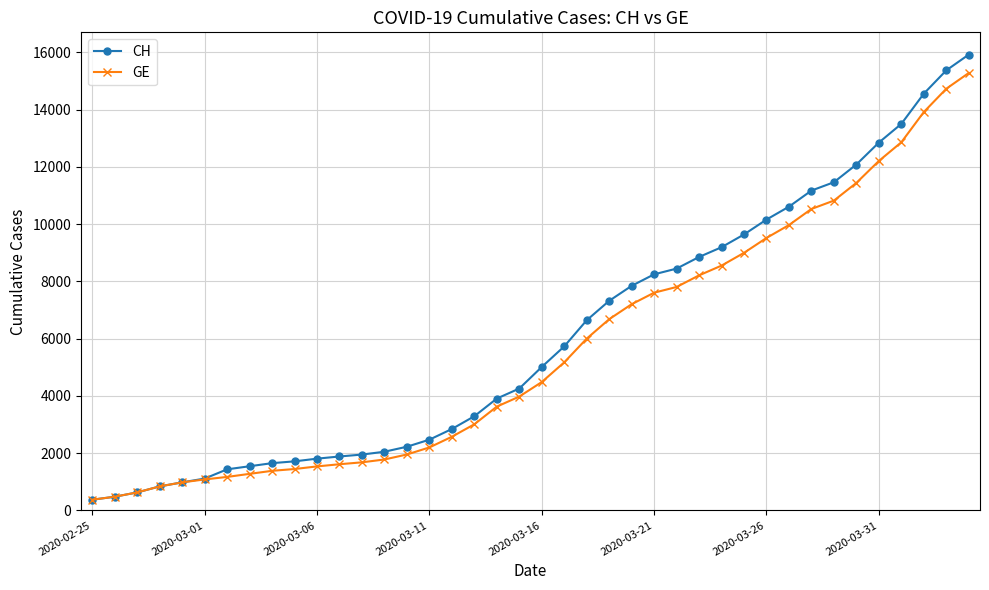

Which series has the widest spread of values?

CH